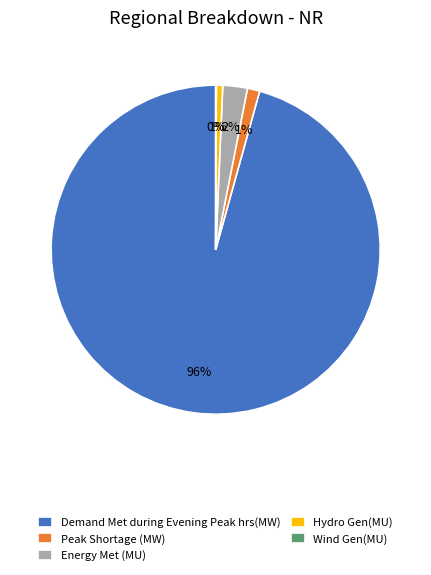

True or false: Energy Met (MU) accounts for 2% of the total.

True